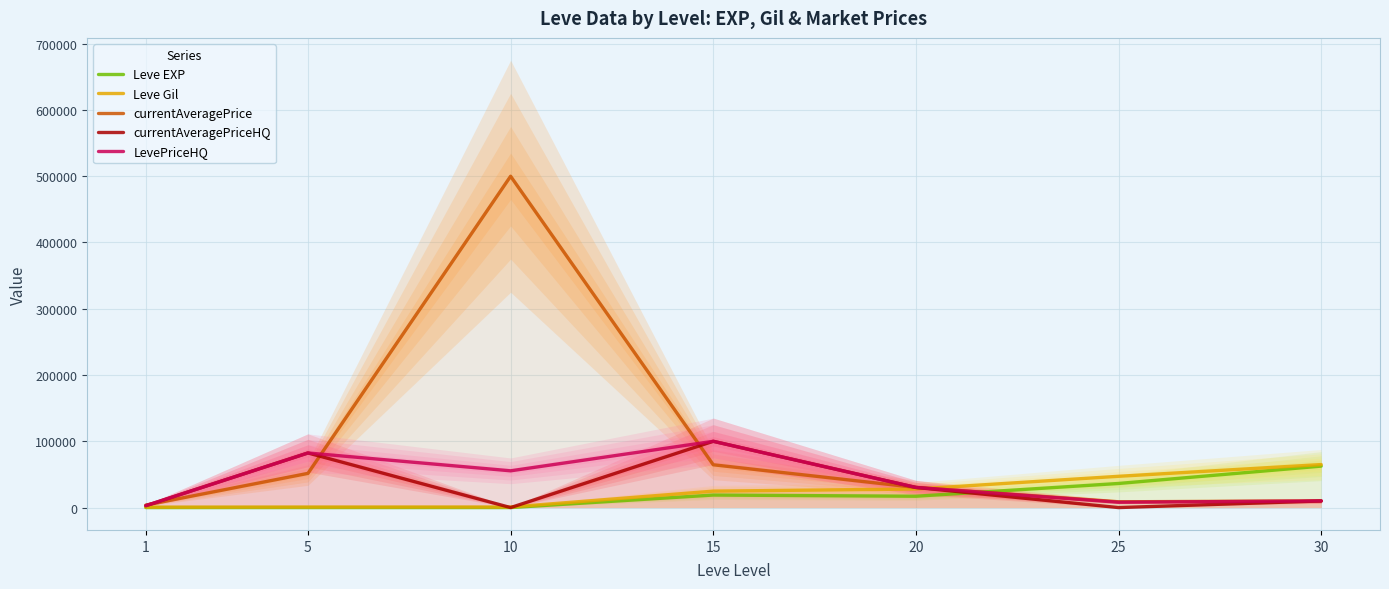

True or false: Leve Gil has more than 0 interior local peaks.

False